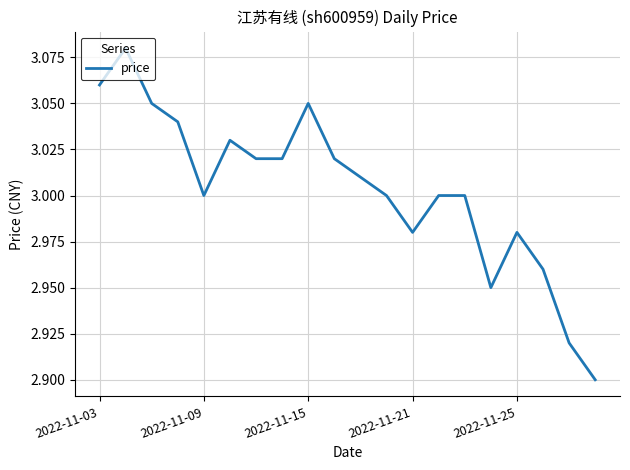

Is this an area chart (filled region under the line)?

No